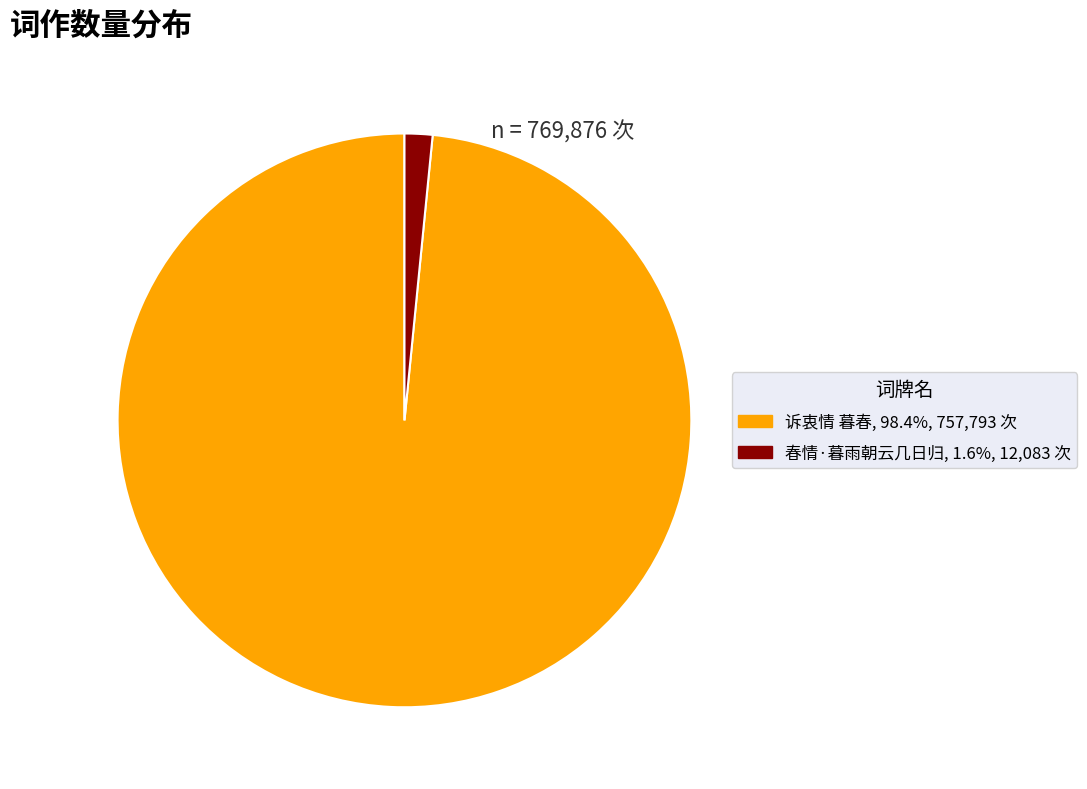

Which slice is the largest?

诉衷情 暮春